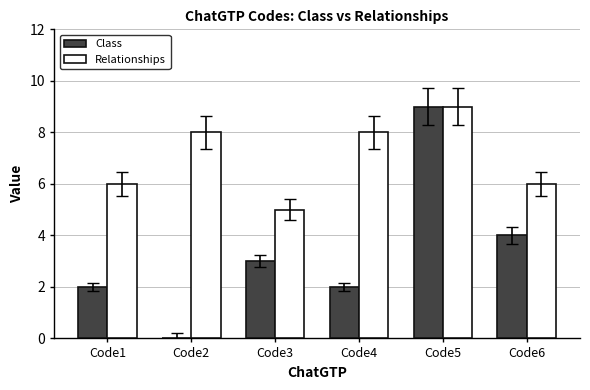

What is the sum of all Relationships values?

42